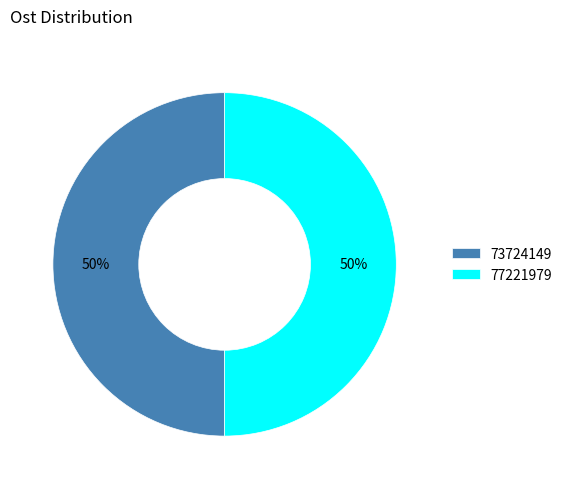

True or false: 73724149 accounts for 50% of the total.

True